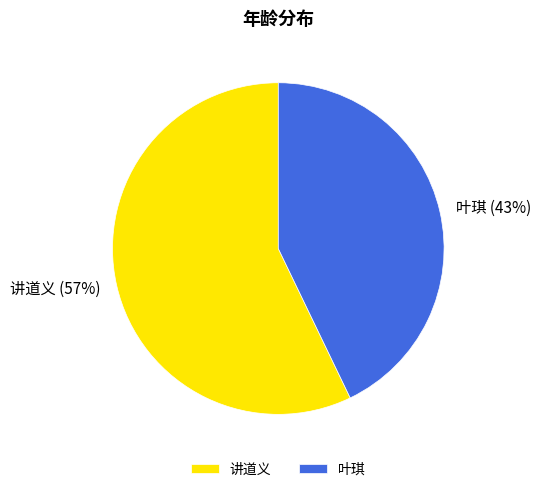

To the nearest percent, what is the difference between the largest and smallest slice percentages?

14%